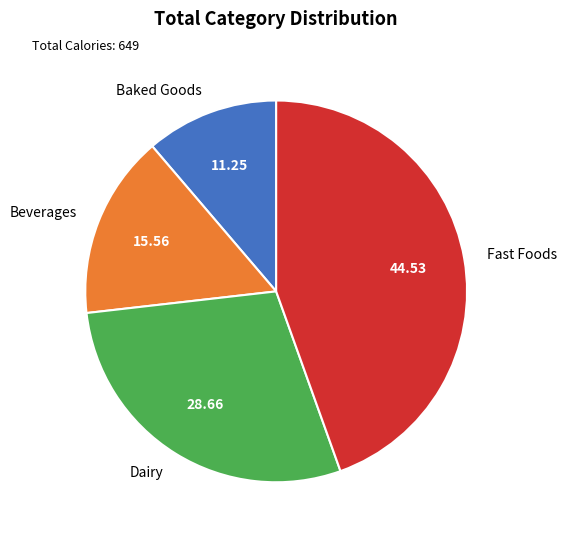

Combined, do Fast Foods and Beverages account for over 50%?

Yes